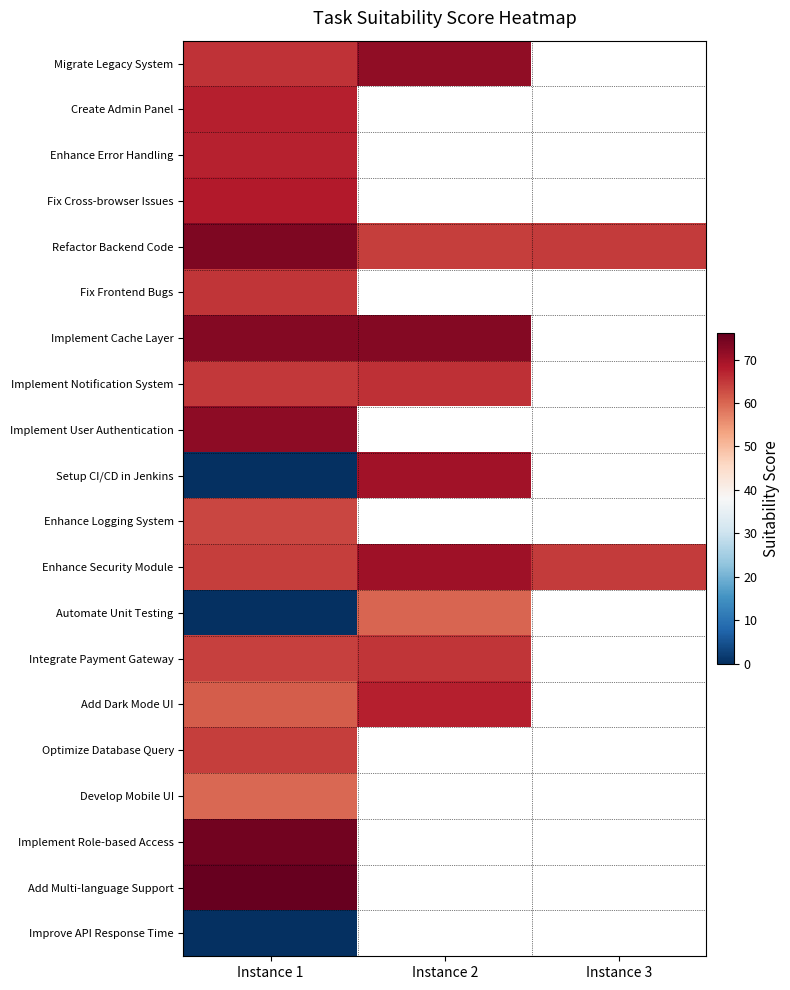

What is the spread (max minus min) of values at Instance 1?

76.1